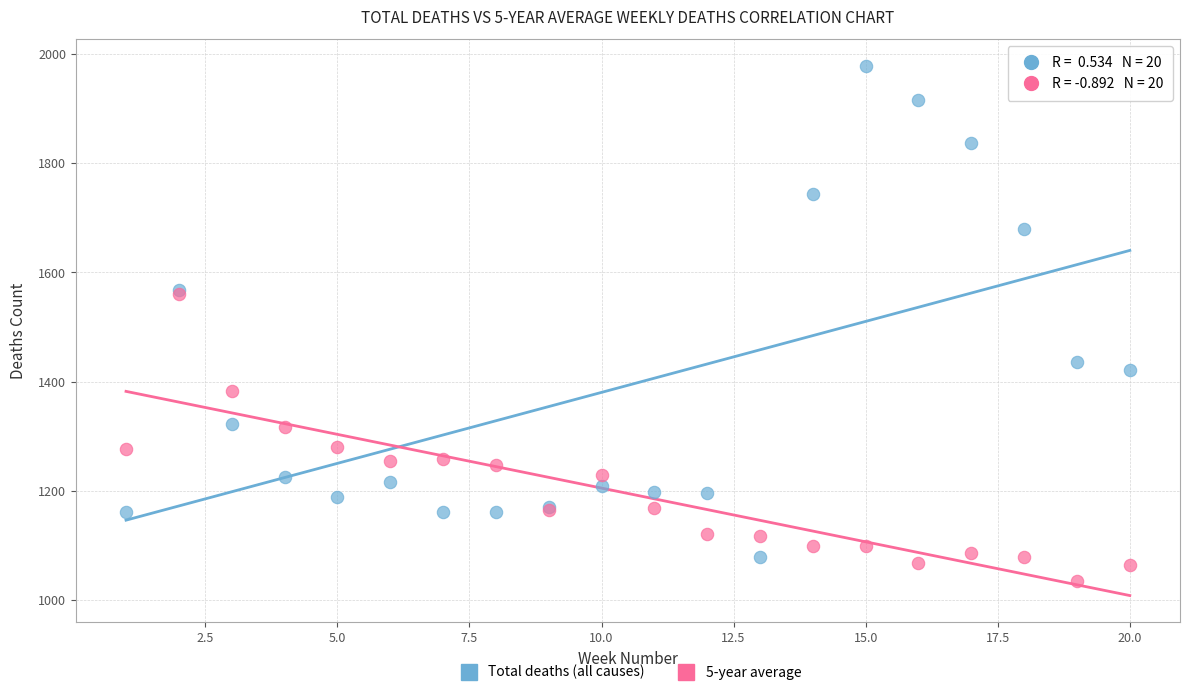

What are all the series names shown in the legend?

Total deaths (all causes), 5-year average